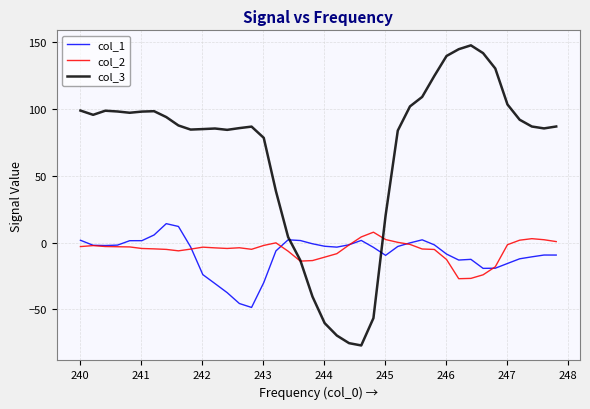

What are all the series names shown in the legend?

col_1, col_2, col_3